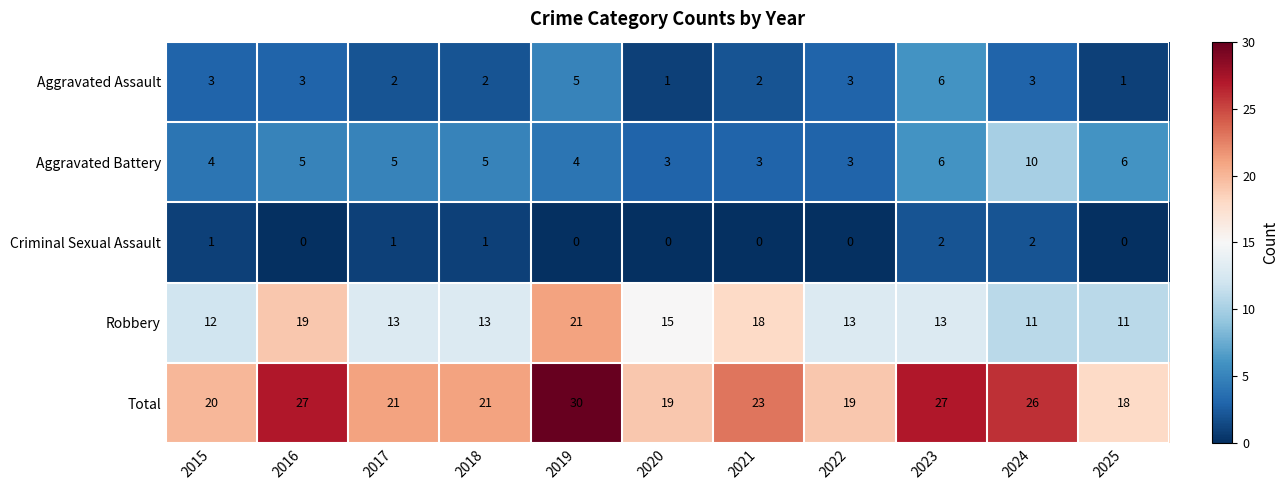

Which label corresponds to the largest value in the chart?

2019